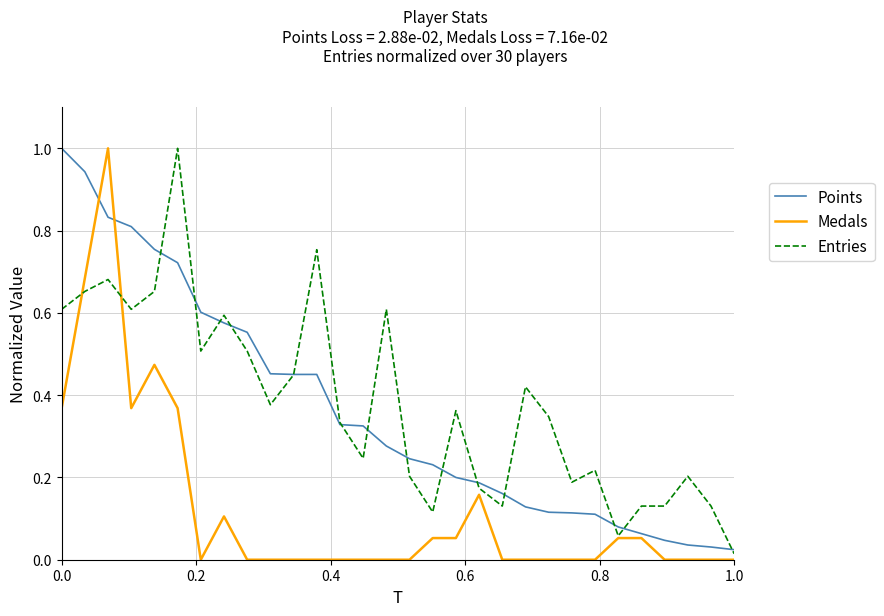

What is the maximum value shown in the chart?

1.0